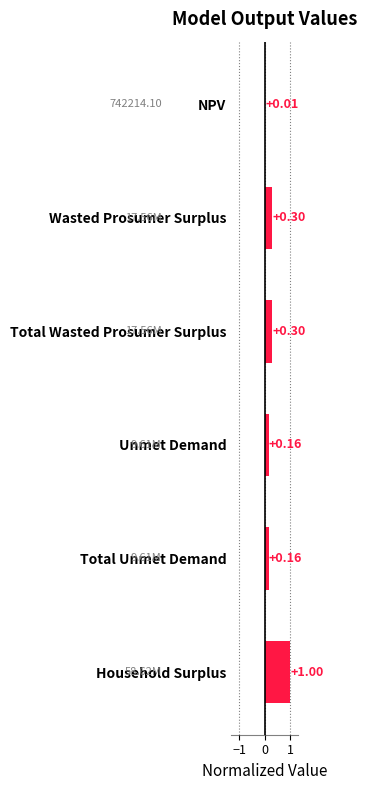

What is the label of the 1st bar from the top?

NPV